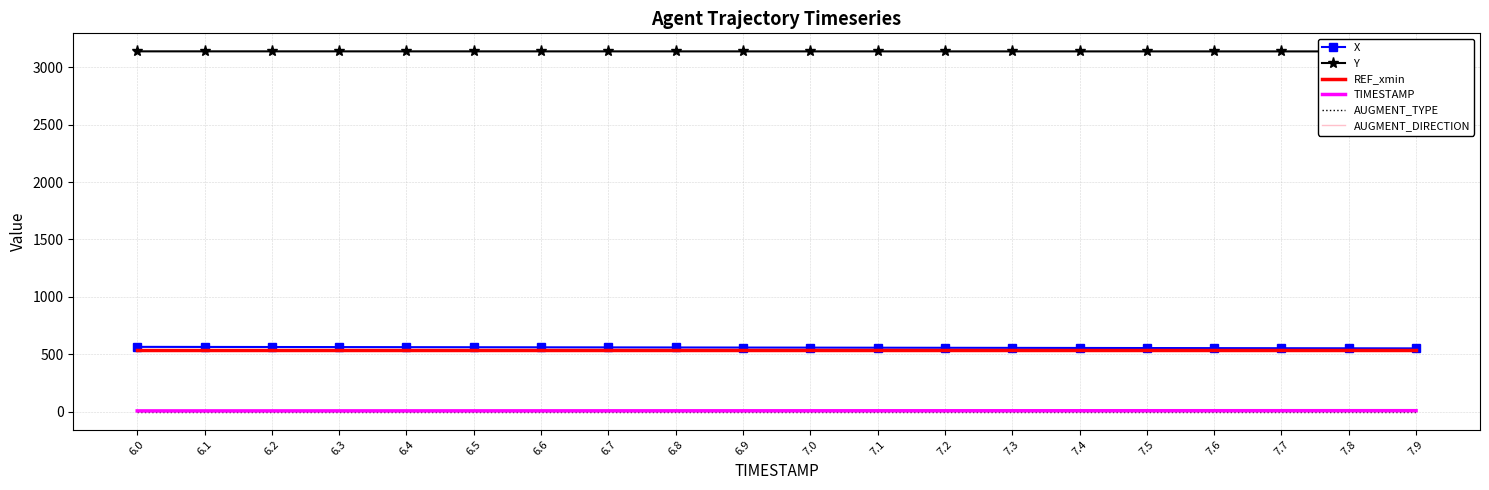

How many lines are shown in the chart?

6